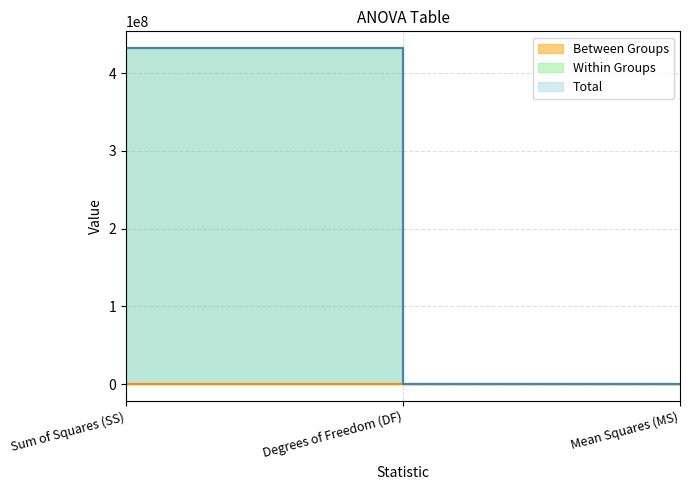

How many values in the Within Groups series exceed 545402?

2